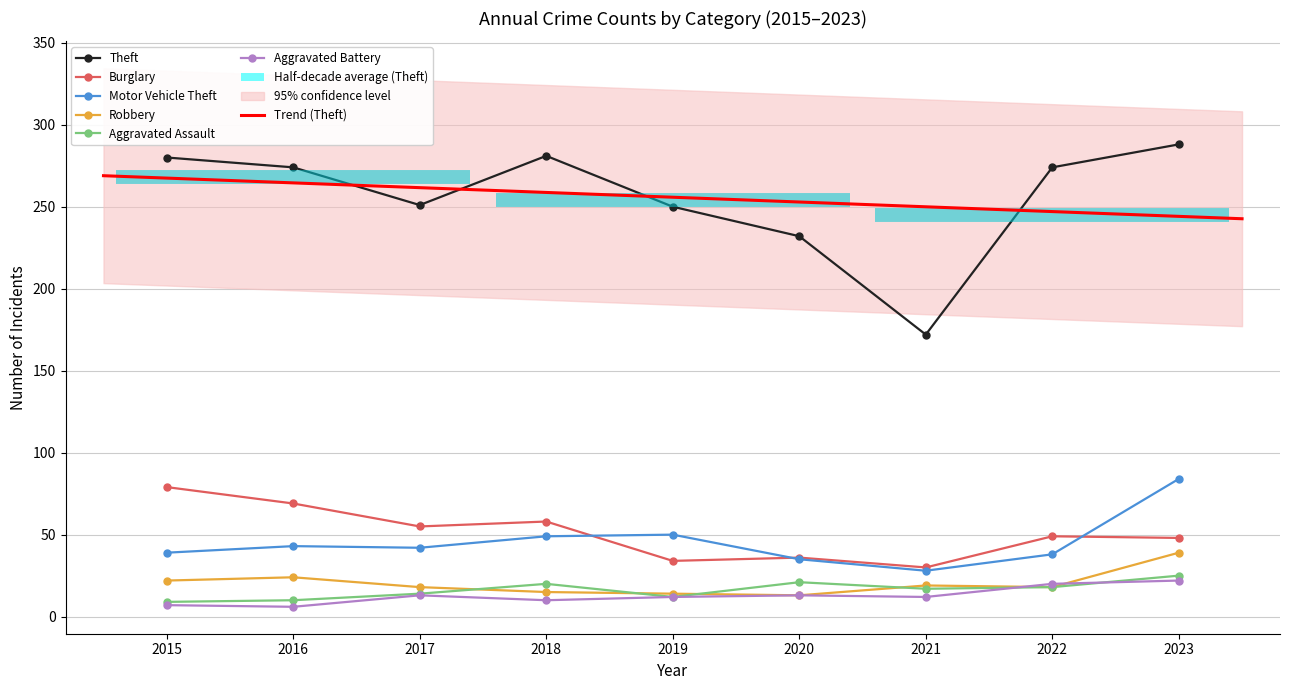

Where is Theft nearest to the value 230?

2020